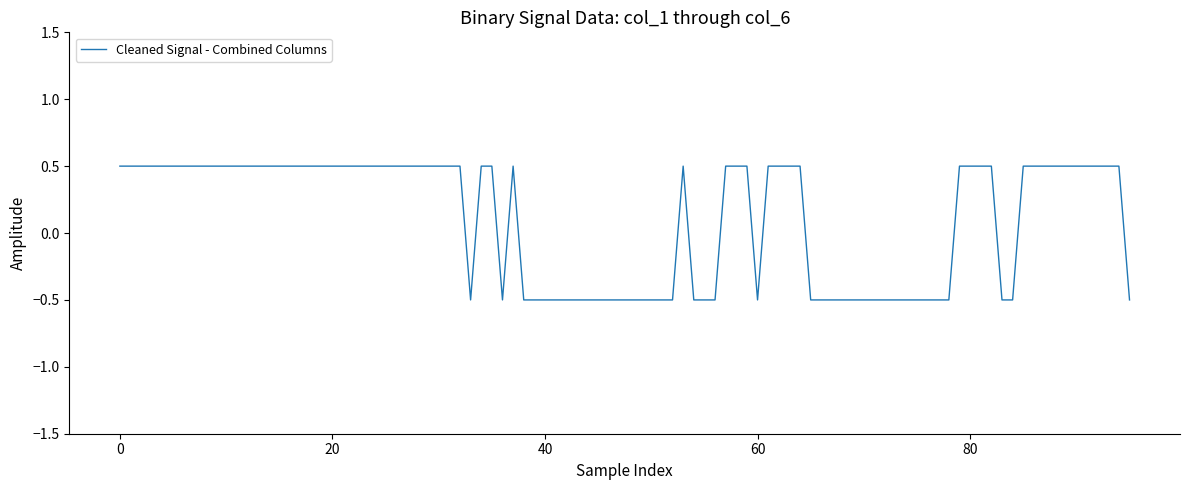

What is the difference between the maximum and minimum values?

1.0